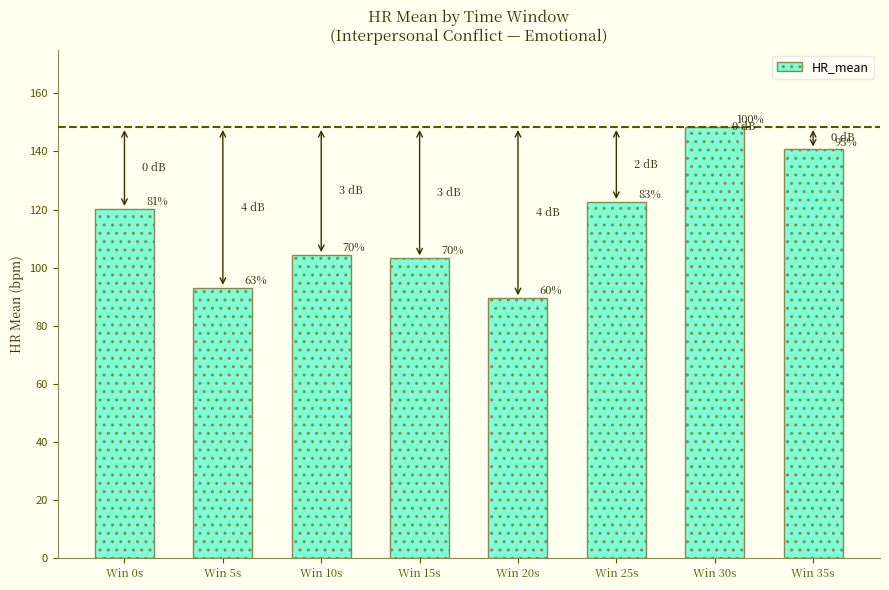

What is the difference between the second highest and second lowest values?

47.6